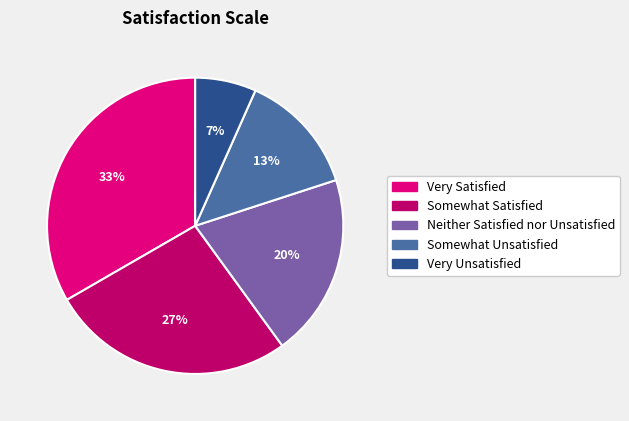

How many slices are in this pie chart?

5